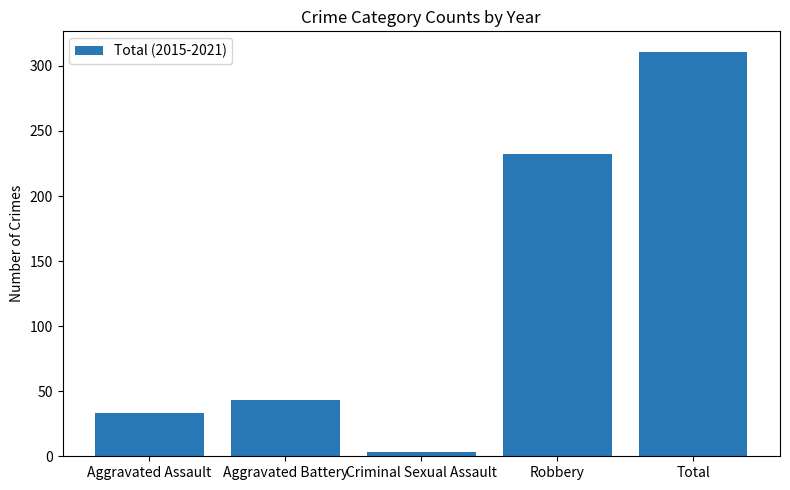

Reading left to right, what are all the values shown in this chart?

33	43	3	232	311